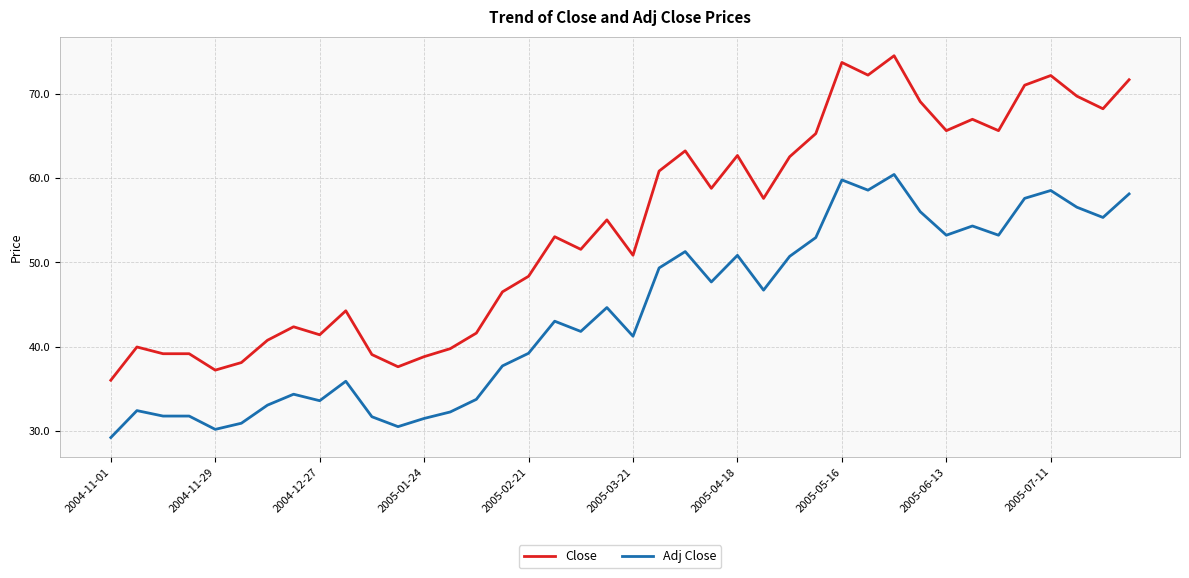

What is the difference between the second highest and minimum values in the Adj Close series?

30.6